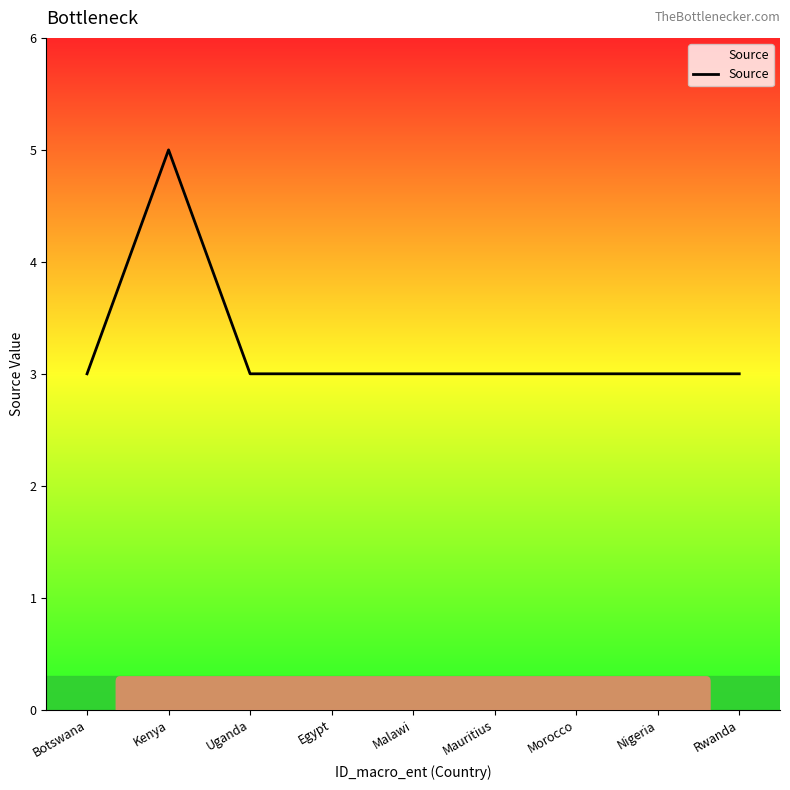

What value does the data have at Kenya?

5